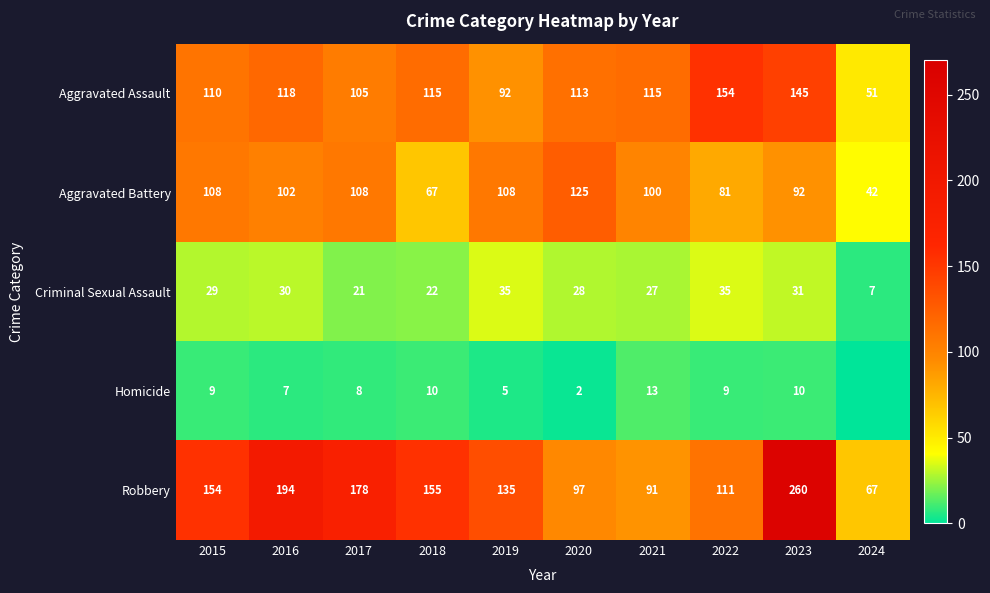

At which label is Aggravated Battery closest to 83?

2022